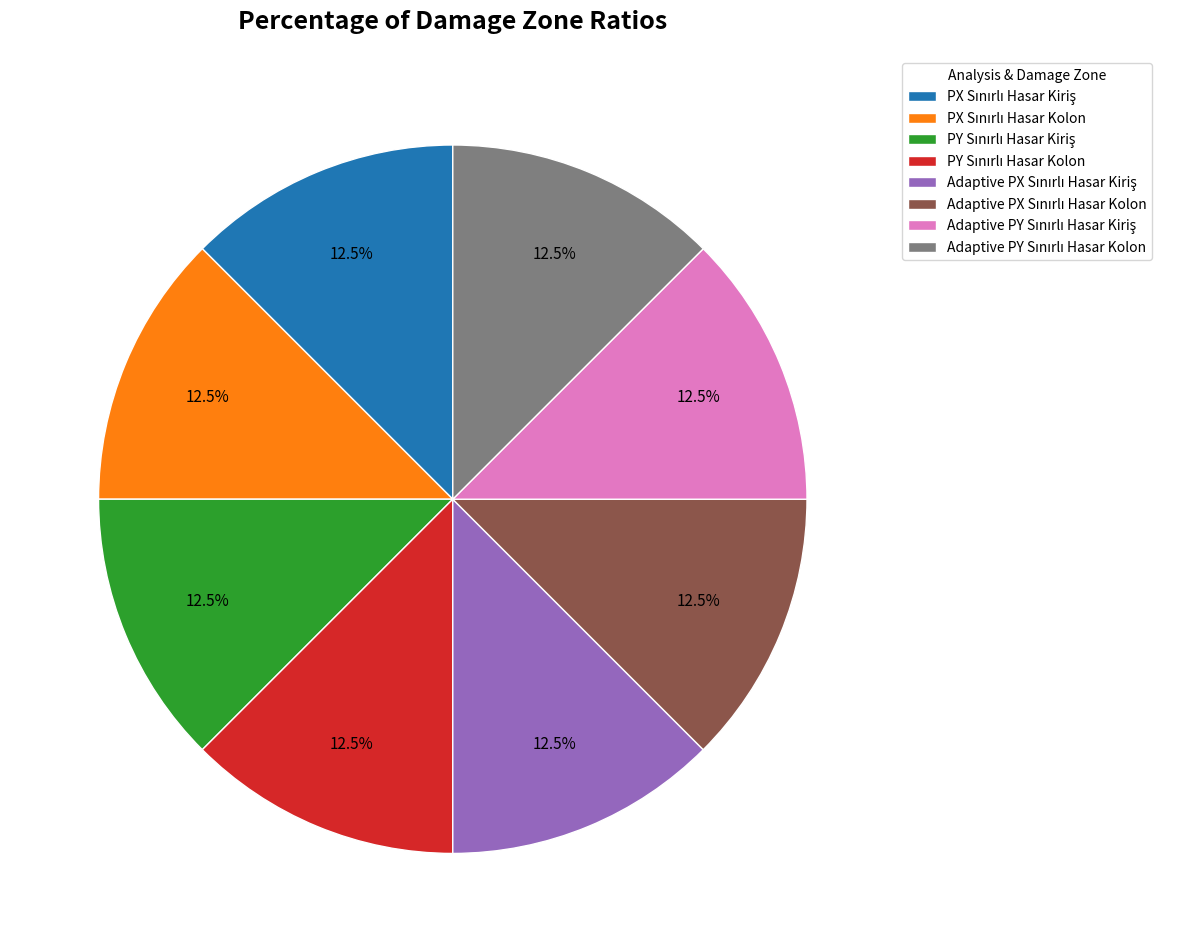

Is there a majority slice in this chart?

No